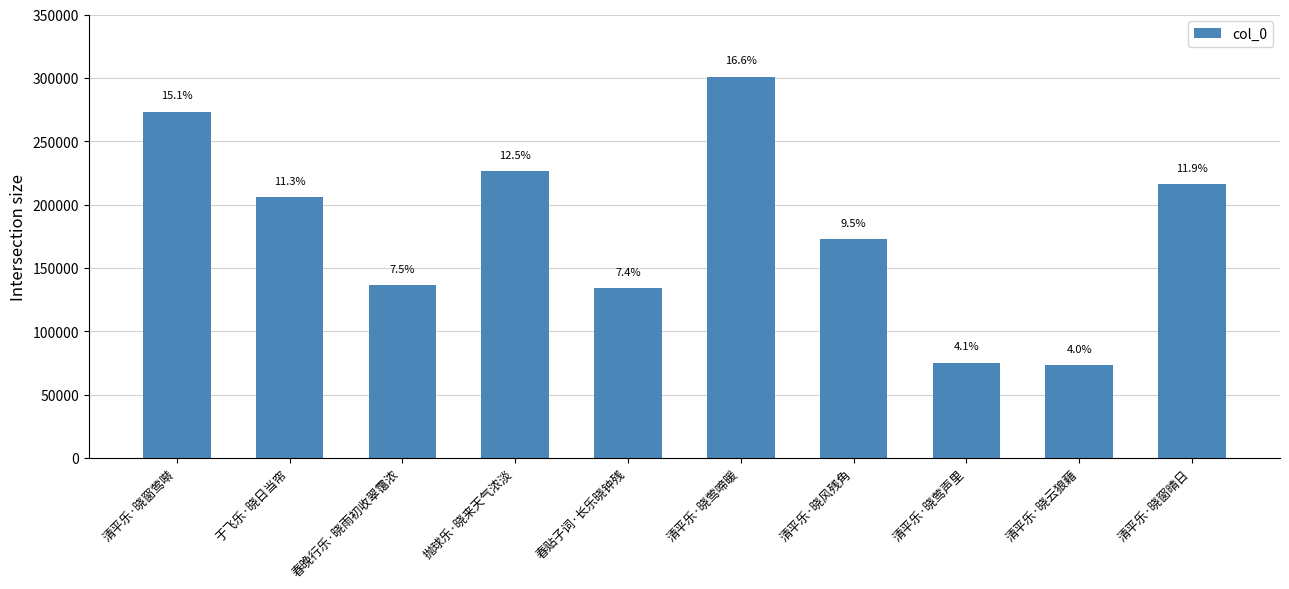

What is the difference between the values at 抛球乐·晓来天气浓淡 and 清平乐·晓莺啼暖?

74342